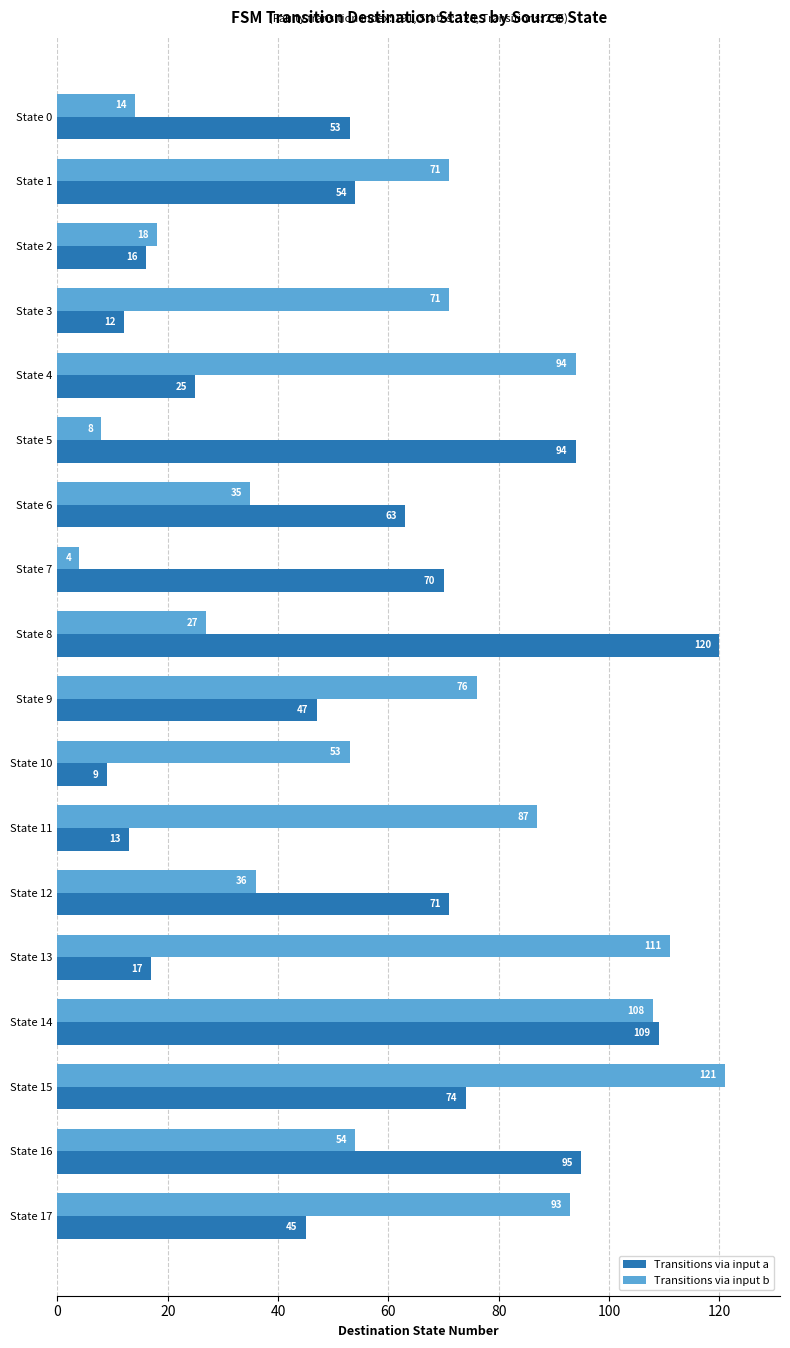

Which series has the largest total across all categories?

Transitions via input b